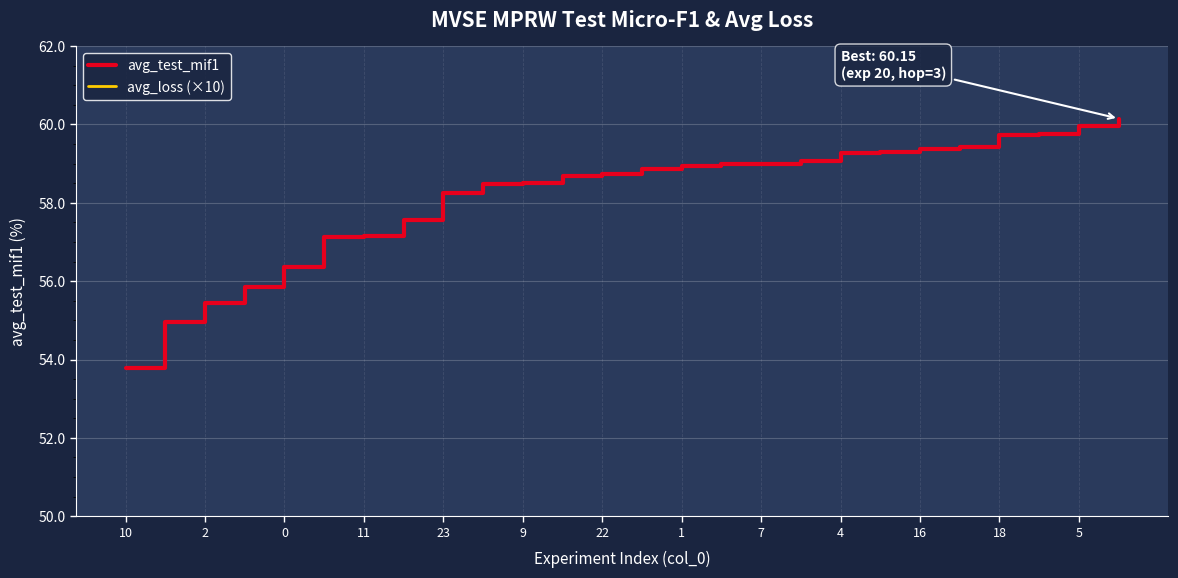

What is the lowest value of the avg_test_mif1 series?

53.8